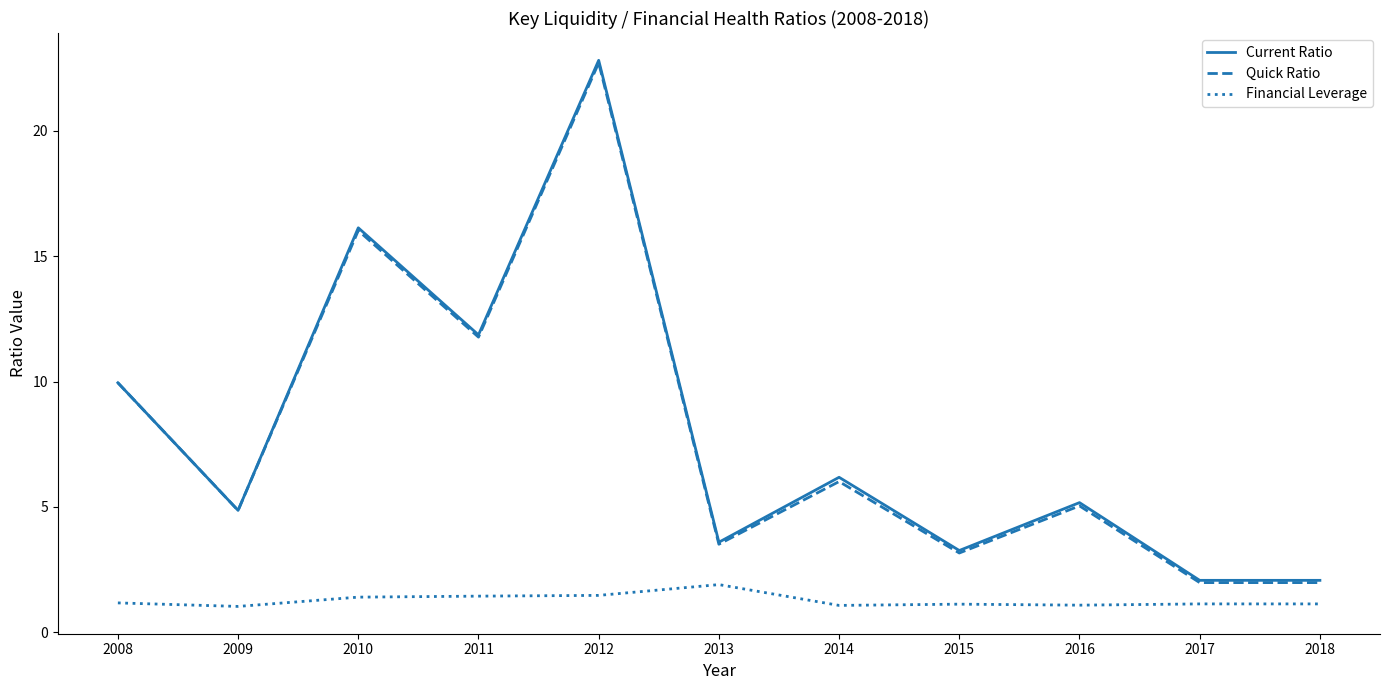

Between 2011 and 2015, which series saw the biggest shift?

Quick Ratio